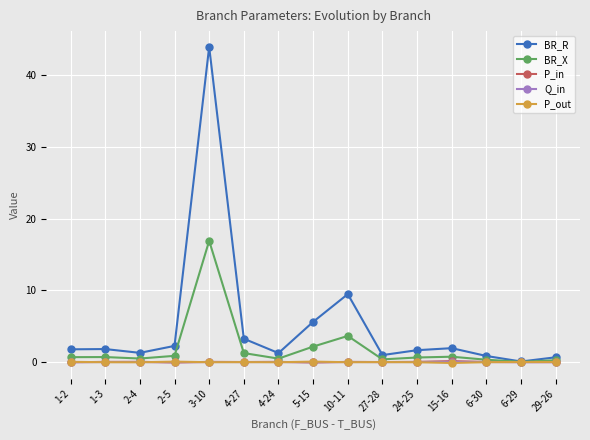

Is it true that Q_in equals 0.0 at 27-28?

True